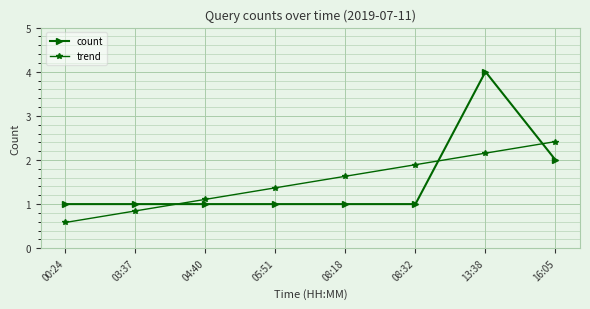

Which series changed the most between 04:40 and 13:38?

count